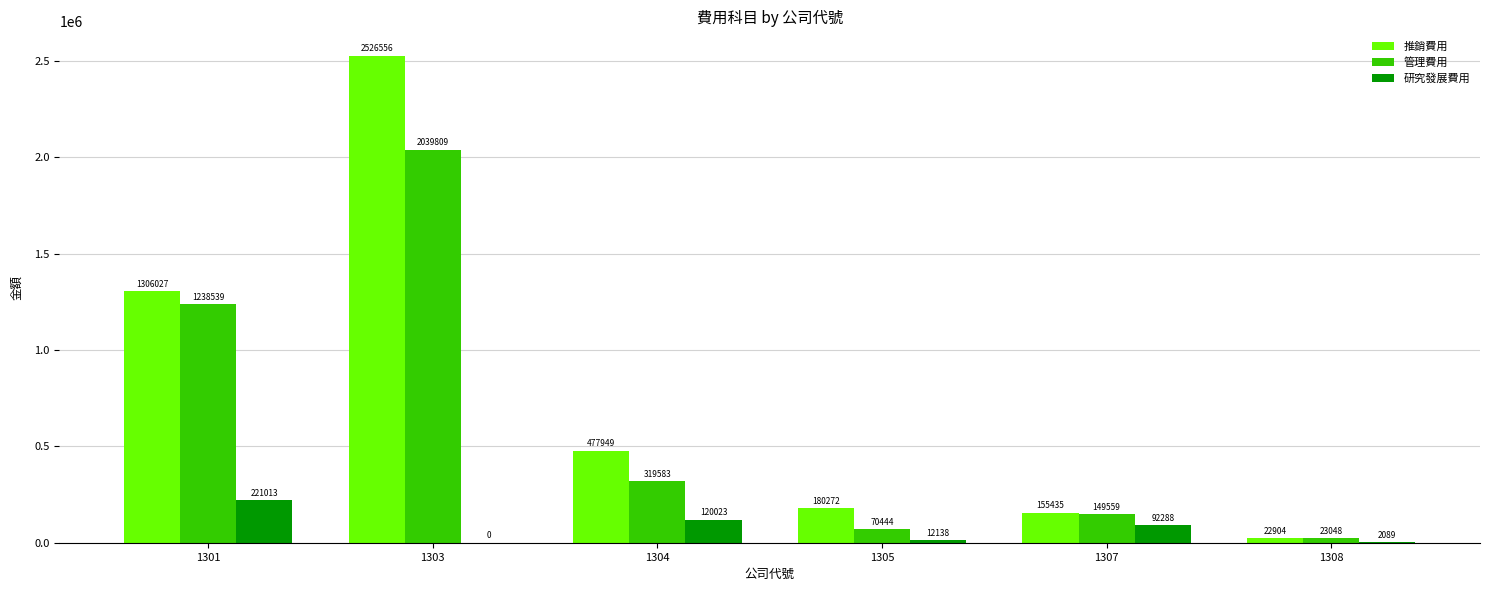

How many groups of bars are there?

6